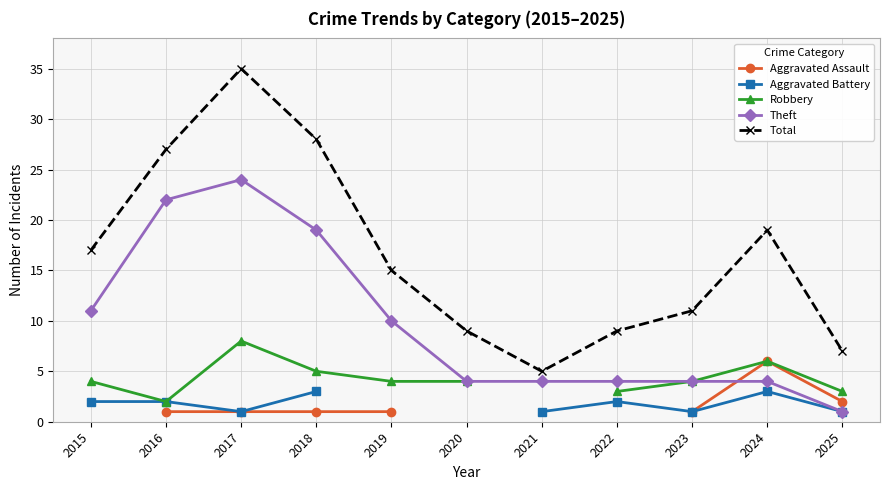

Count the Robbery values in the range 3 to 6.

8